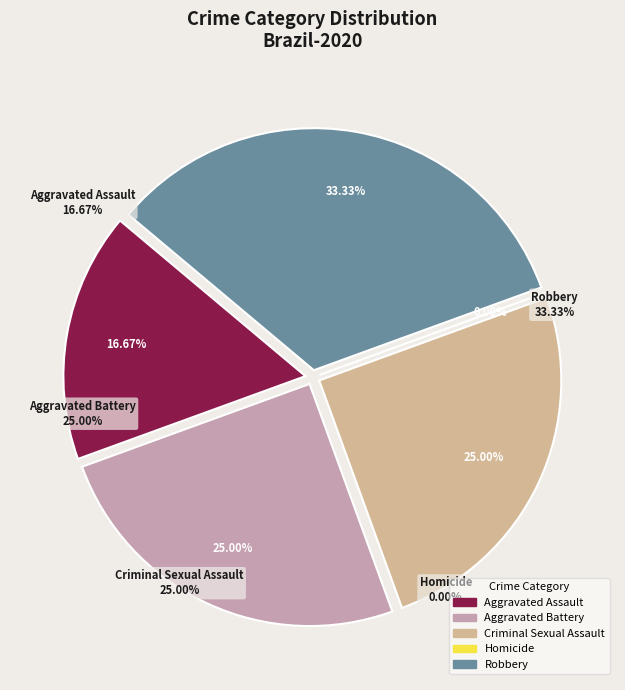

To the nearest percent, what is the difference between the largest and smallest slice percentages?

33%